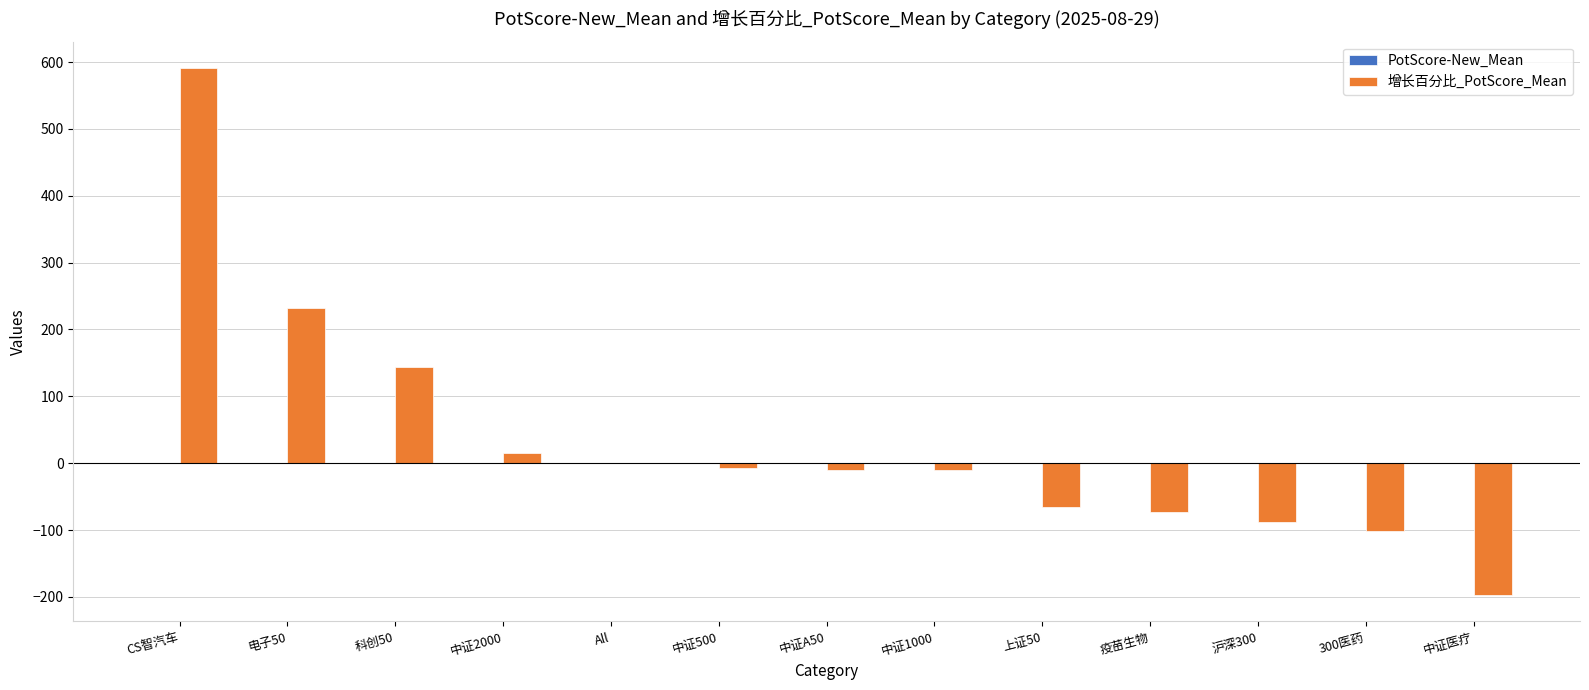

How many series are shown in this chart?

2